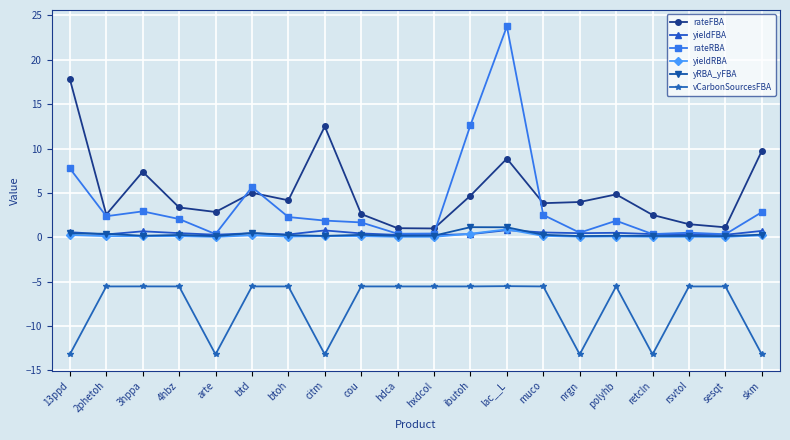

In yRBA_yFBA, how many points are lower than both neighbors (excluding endpoints)?

7